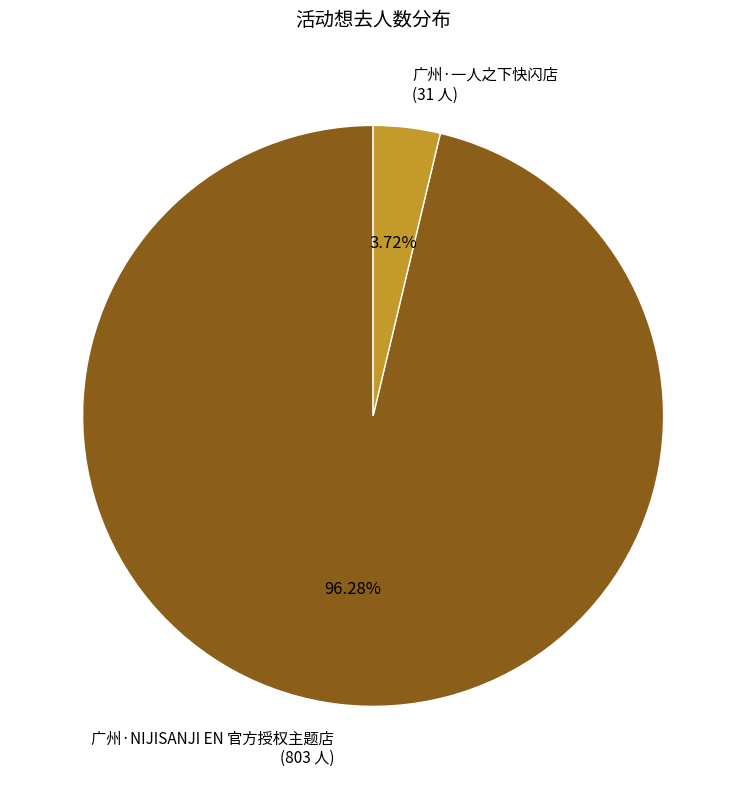

Which category has the biggest portion of the pie?

广州·NIJISANJI EN 官方授权主题店